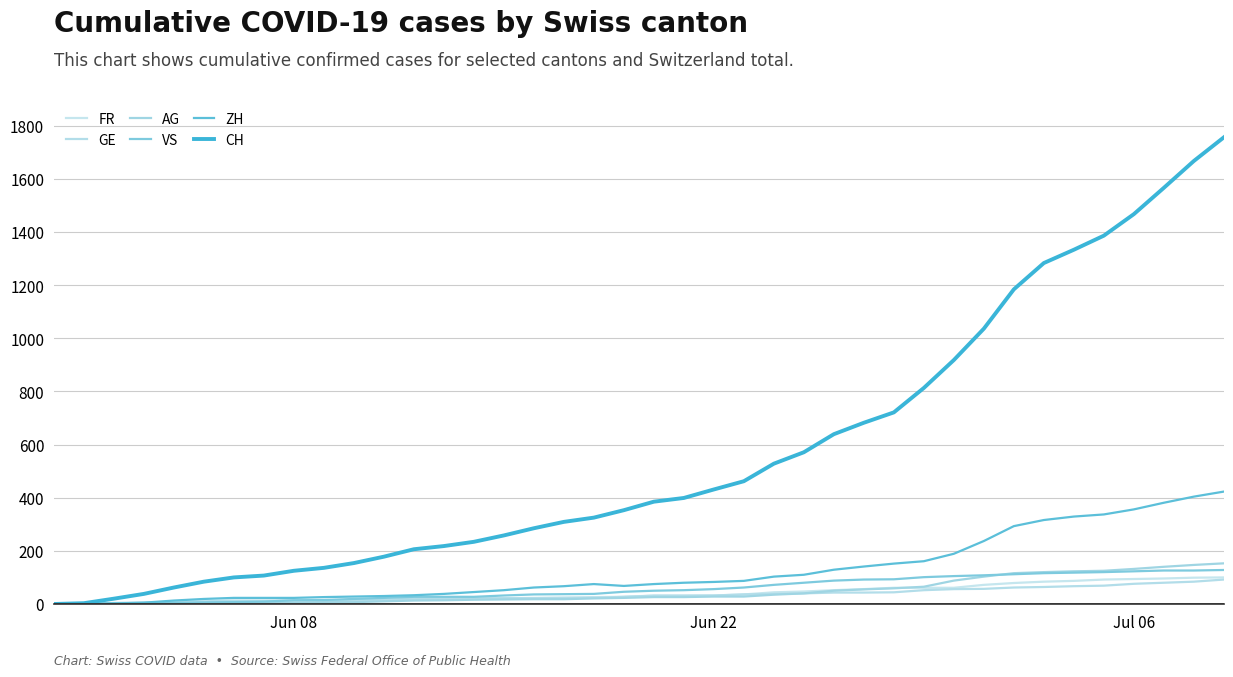

What is the highest value of the GE series?

92